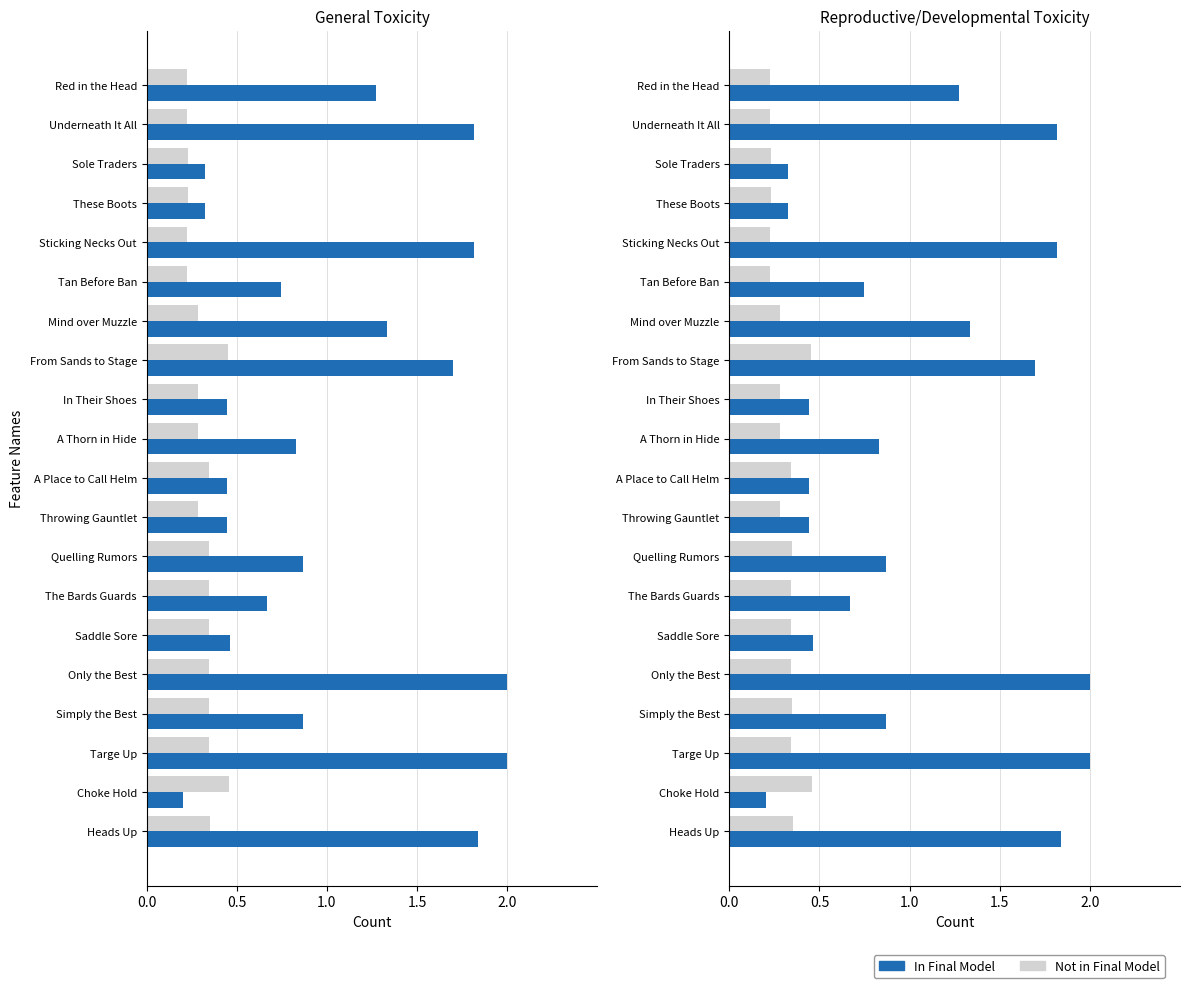

True or false: In Final Model has a value of 2.5 at Sticking Necks Out.

False